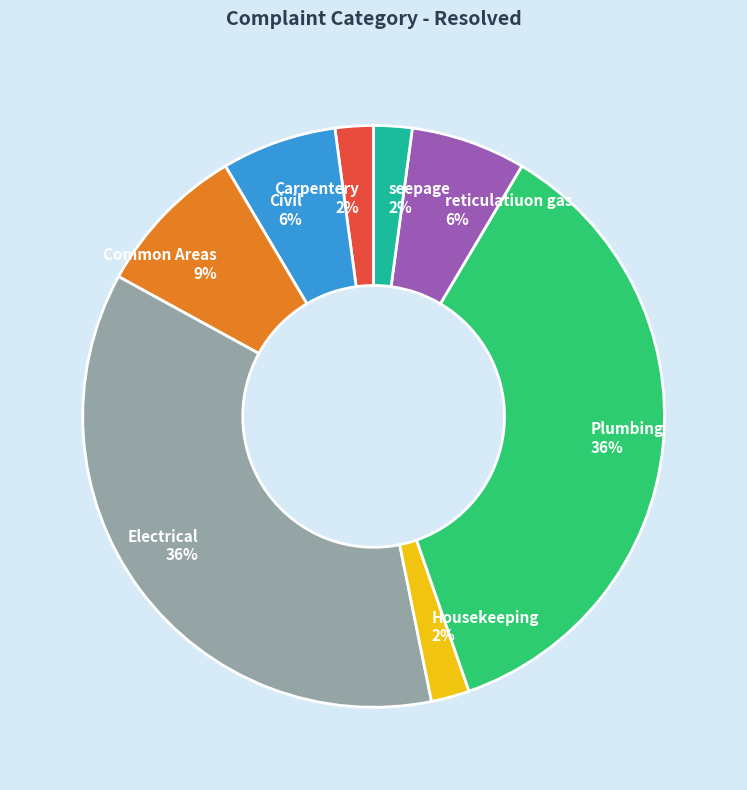

The Plumbing slice represents 43% of the pie. True or false?

False